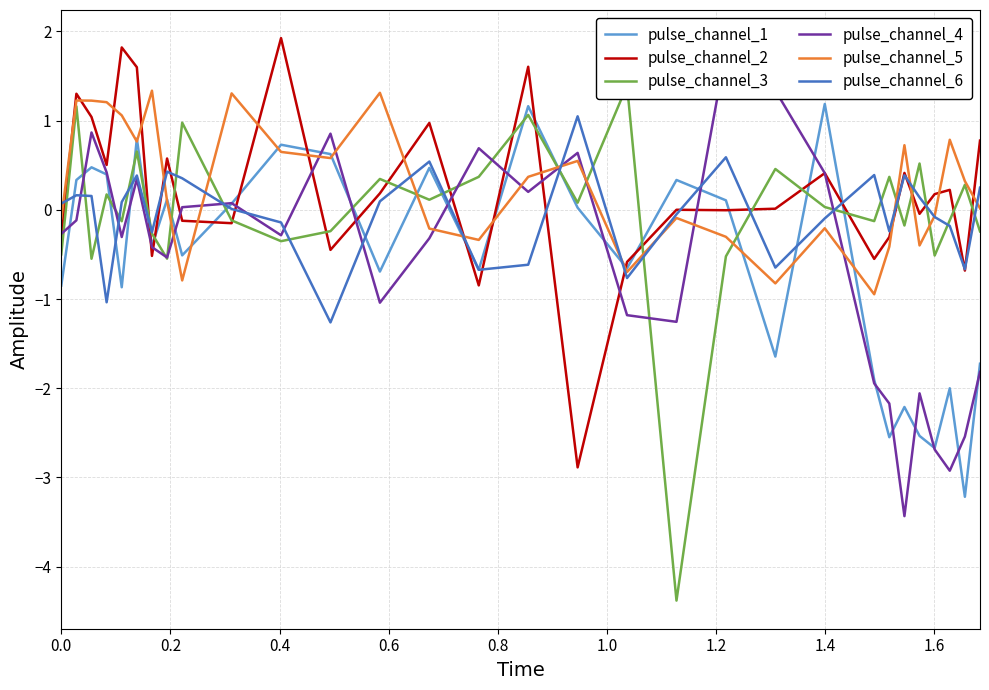

What is the maximum value for pulse_channel_2?

1.9